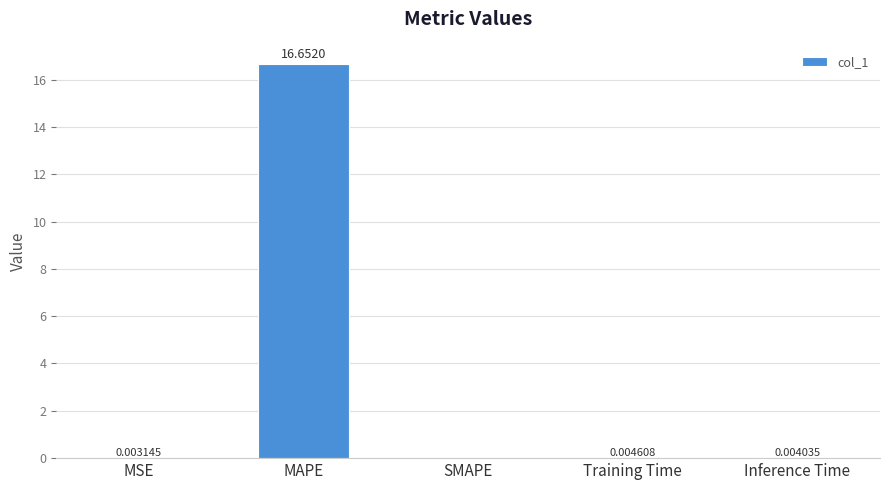

The chart shows a value of 16.7 at MAPE. True or false?

True